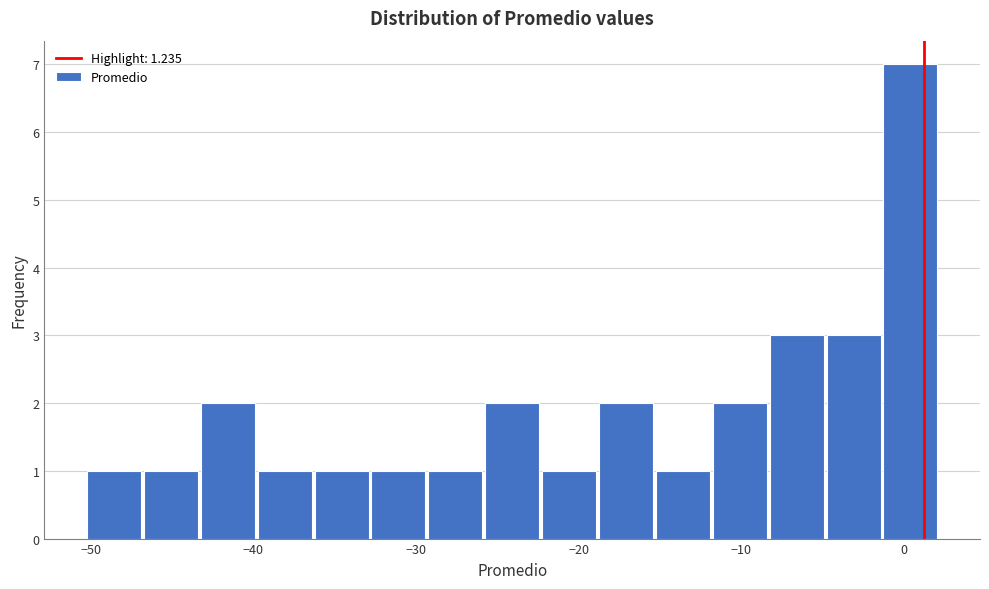

Around what value on the x-axis is the tallest bar? Give the approximate position of its centre, as read against the axis.

0